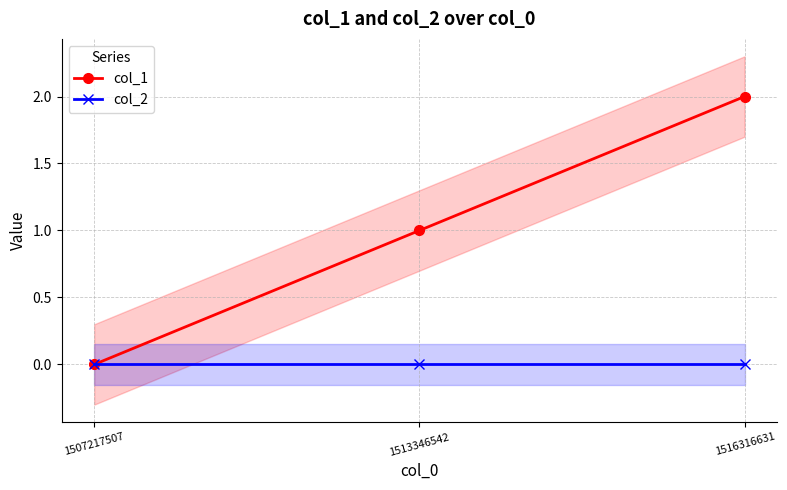

True or false: col_2 has a value of 0 at 1516316631.

True